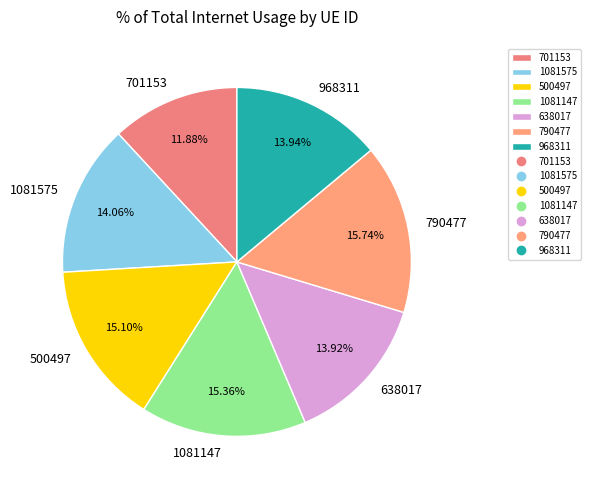

Does 701153 account for over 50% of the chart?

No